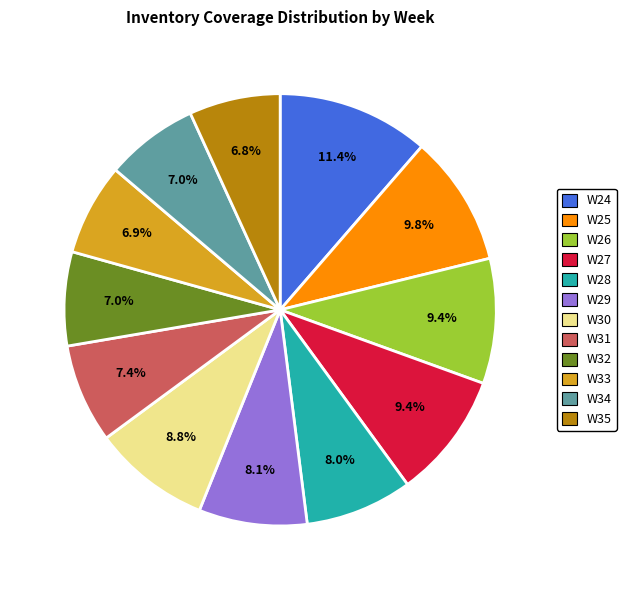

Is there any slice that represents more than half of the pie?

No